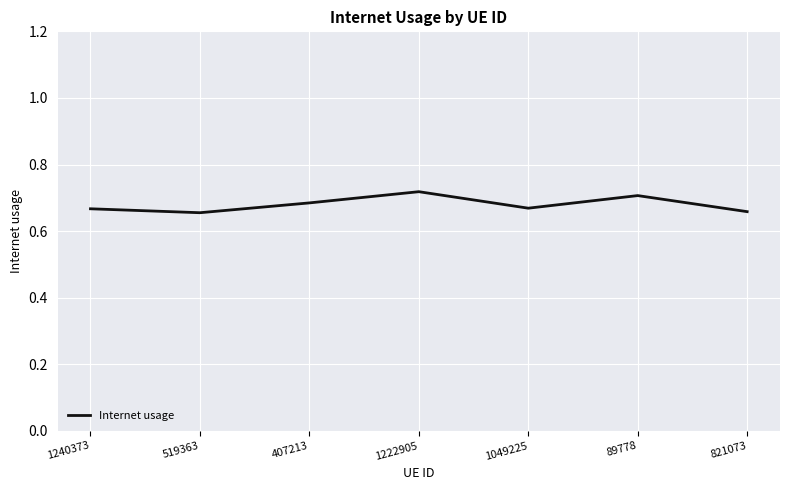

At which category does the chart reach its peak across all series?

1222905